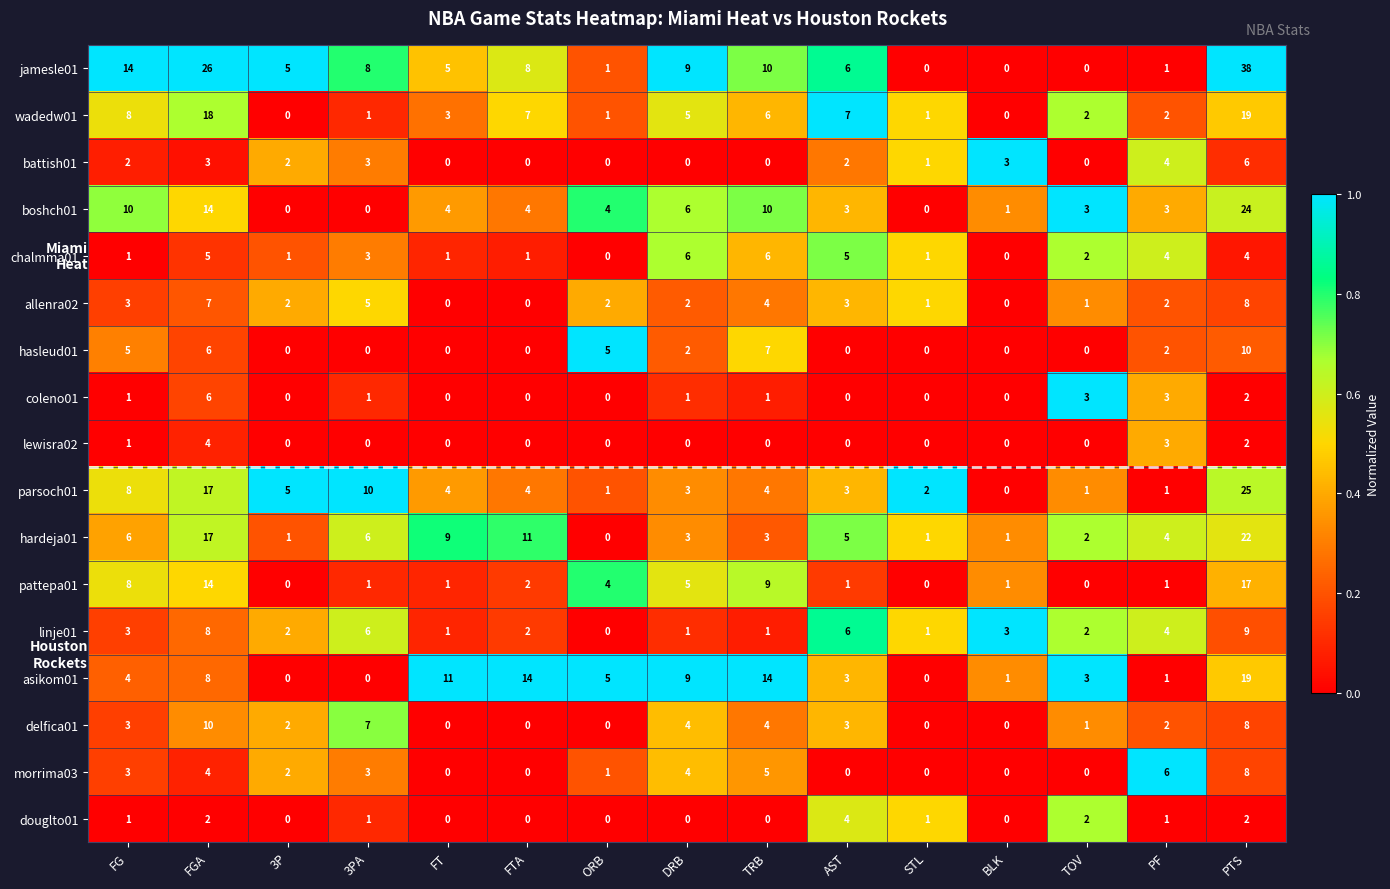

At which category is the sum across all series the highest?

PTS